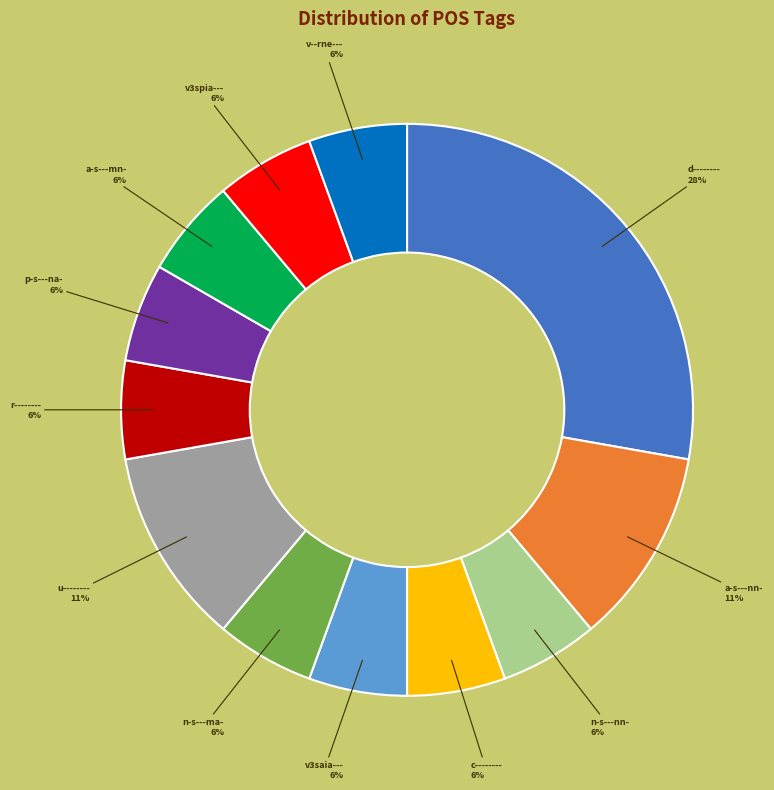

To the nearest percent, what is the average slice percentage?

8%